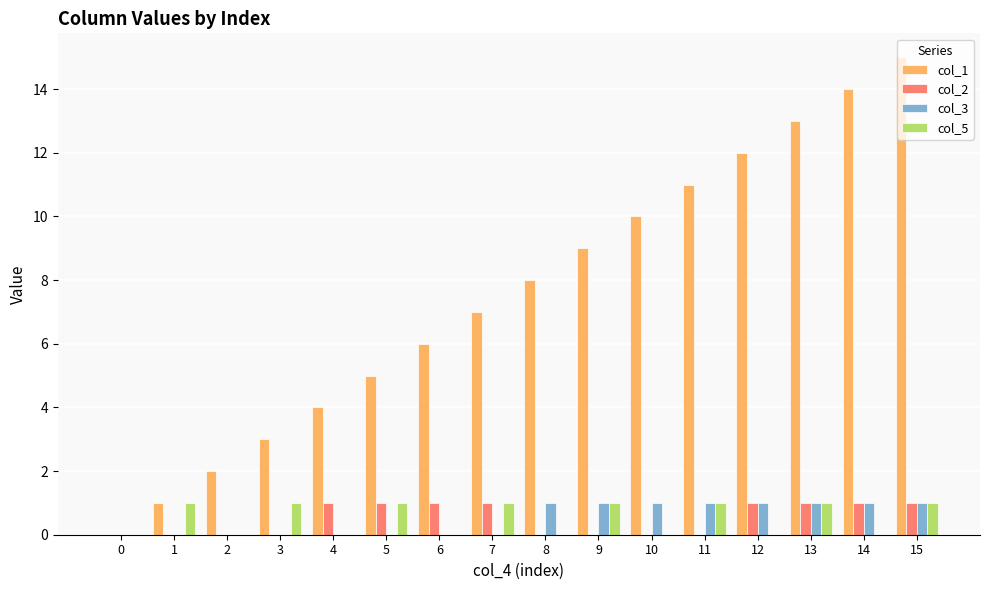

What is the difference between the col_1 values at 3 and 2?

1